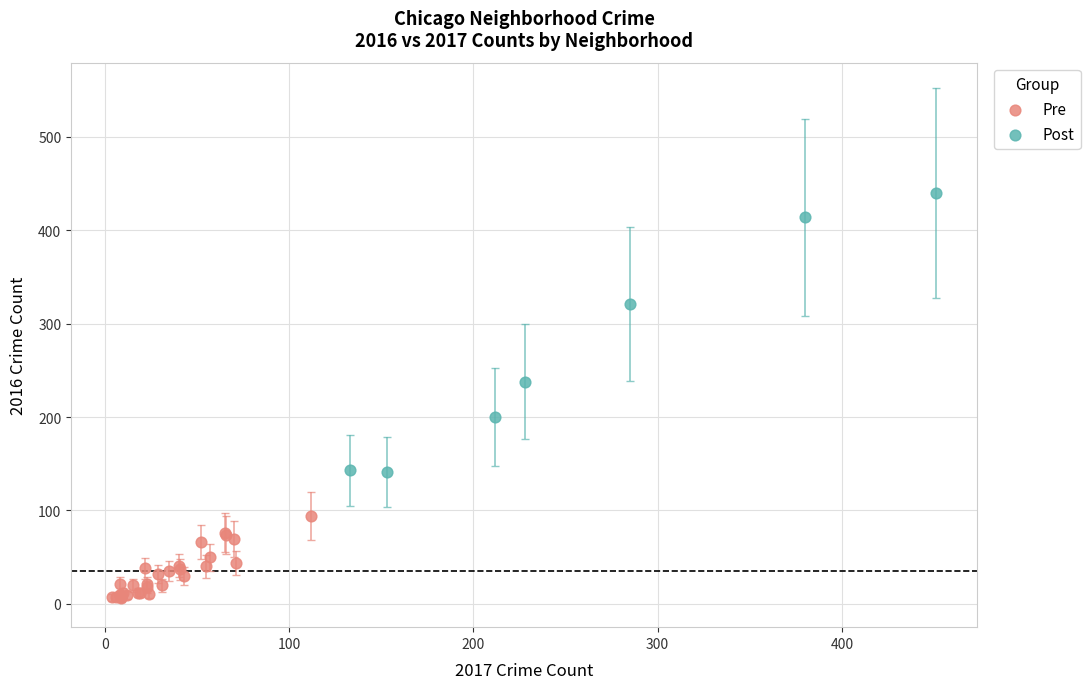

Which series contains the lowest Y value?

Pre